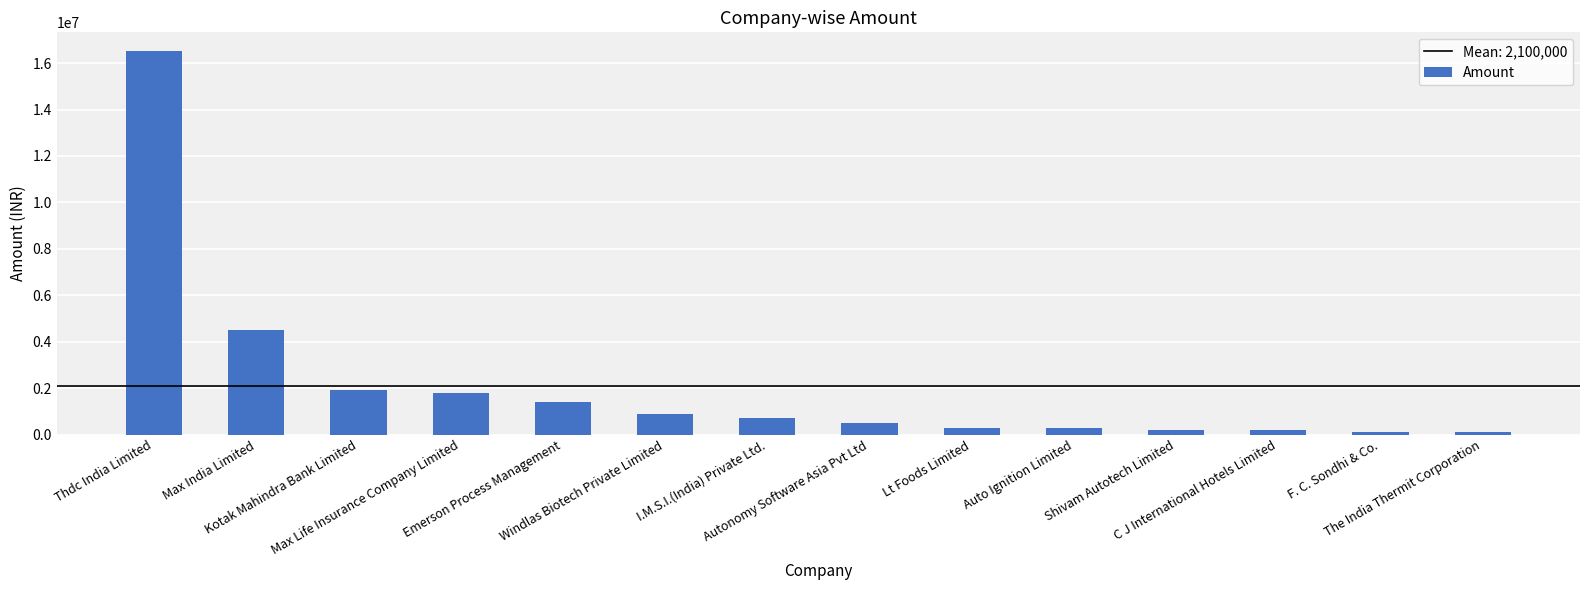

What is the average value?

2100000